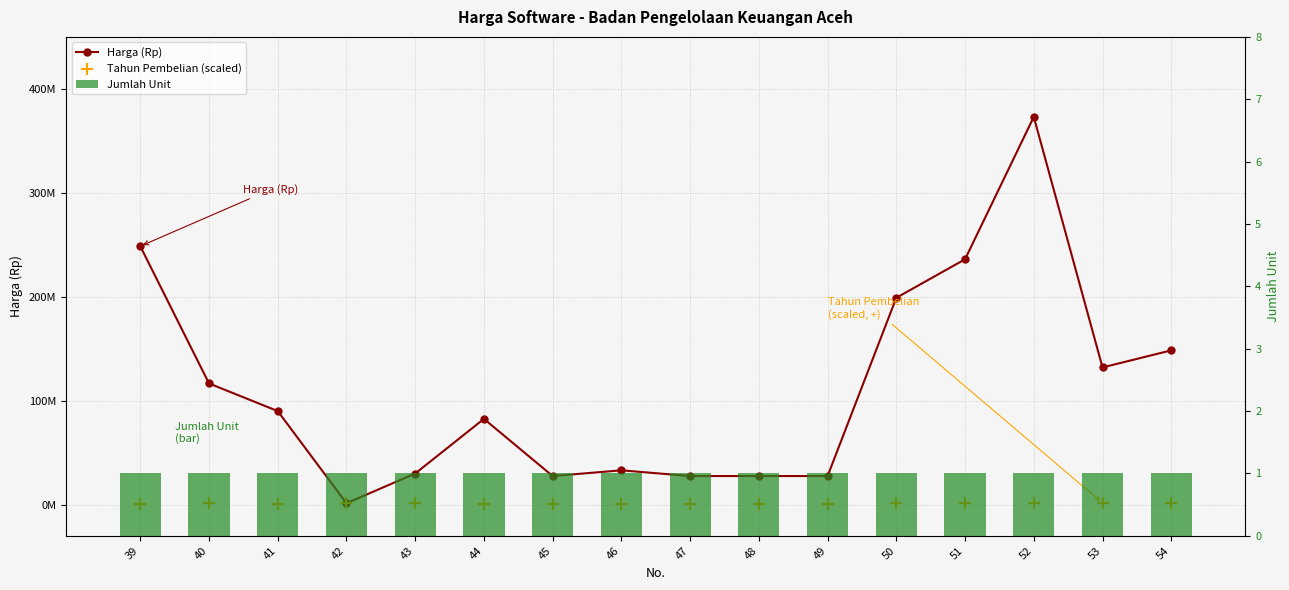

Which series has the largest Y range (max minus min)?

Harga (Rp)